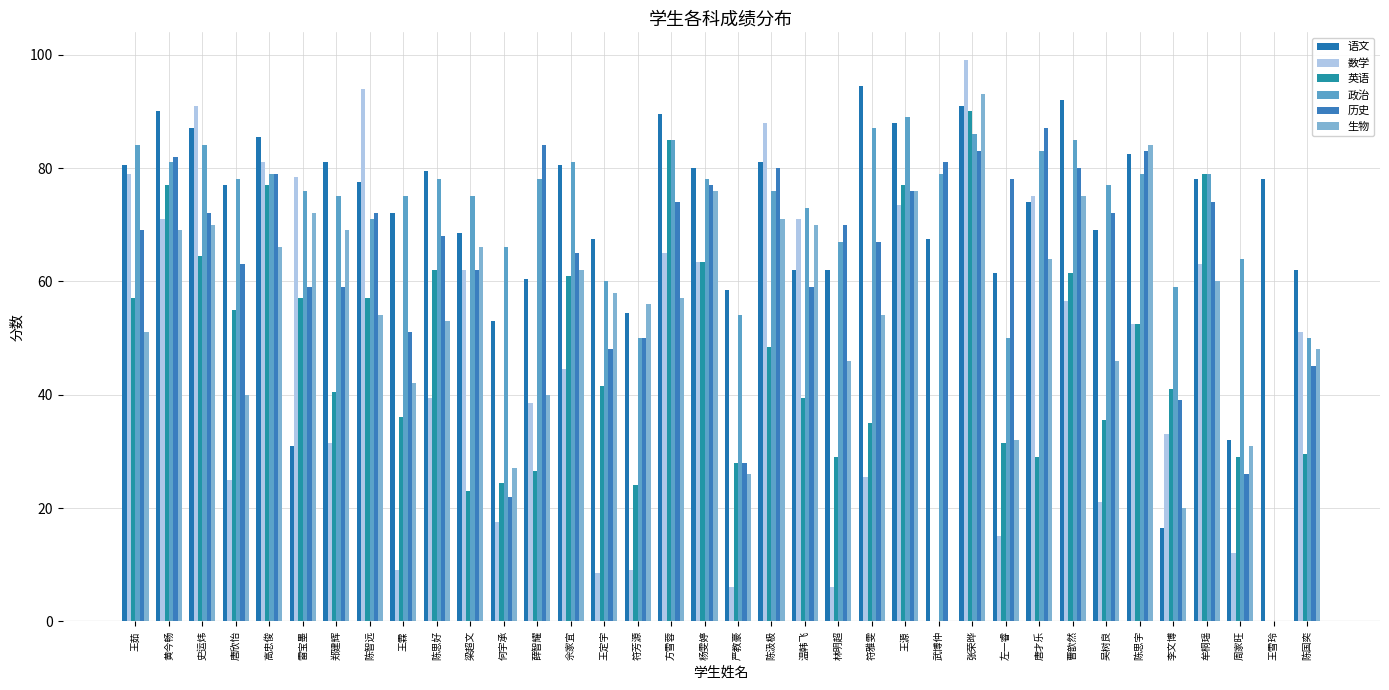

The value of 历史 at 黄今畅 is 82.0. True or false?

True